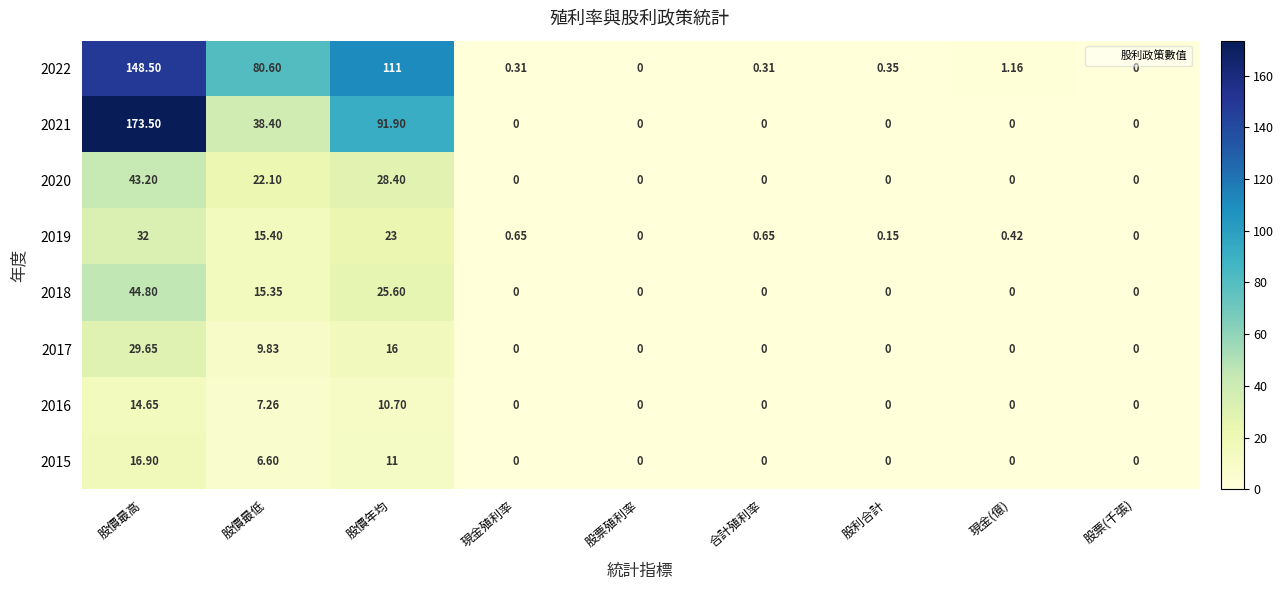

At which label is 2021 closest to 86?

股價年均